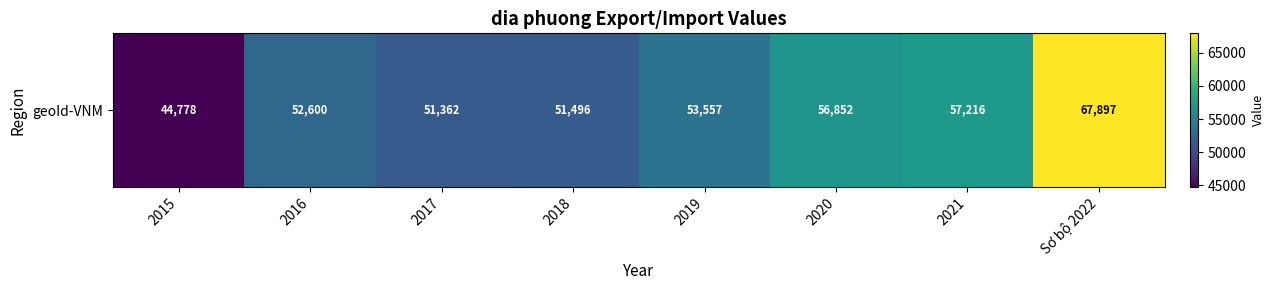

Reading left to right, extract all data points from this chart.

44778	52600	51362	51496	53557	56852	57216	67897